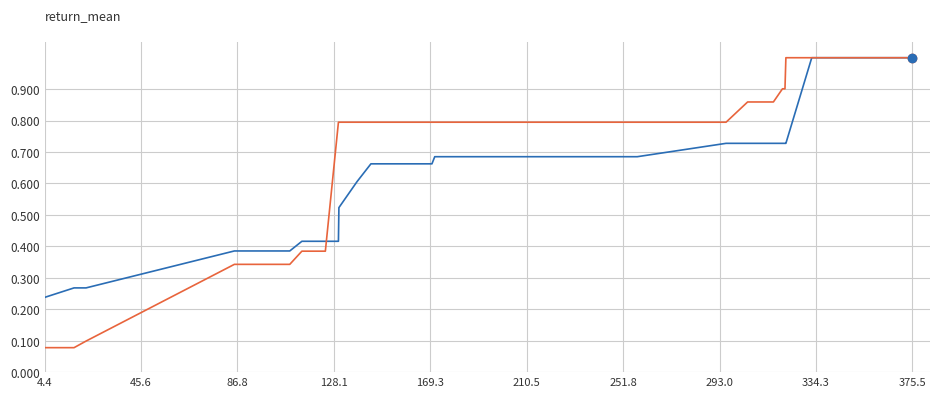

What is the maximum value shown in the chart?

1.0